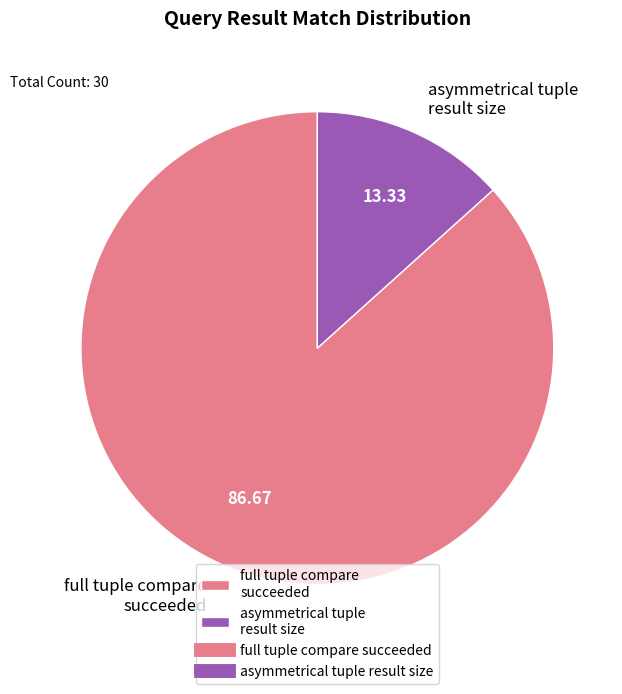

Which category has the smallest portion of the pie?

asymmetrical tuple result size